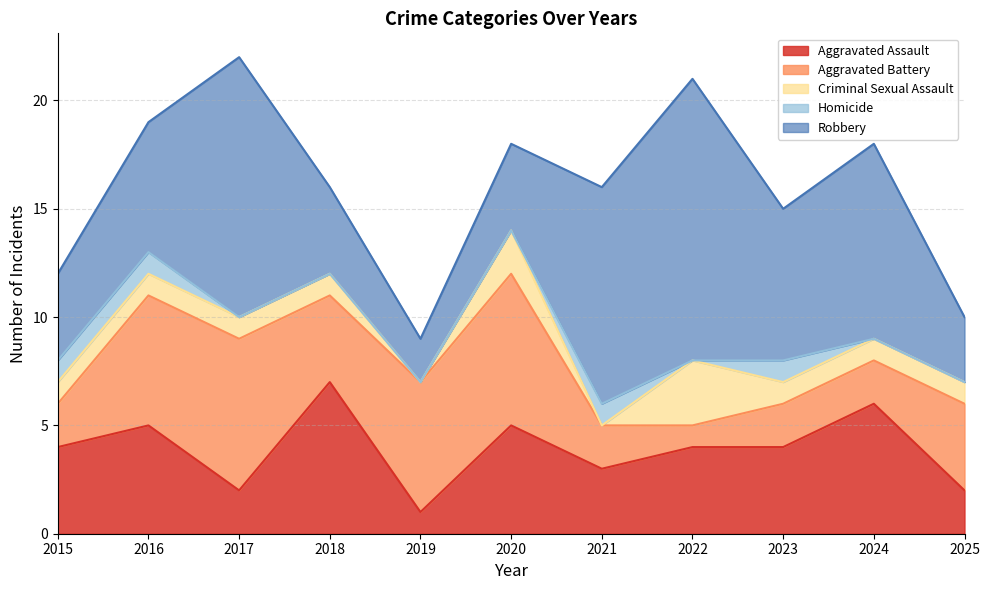

At which label does Criminal Sexual Assault reach its minimum?

2019